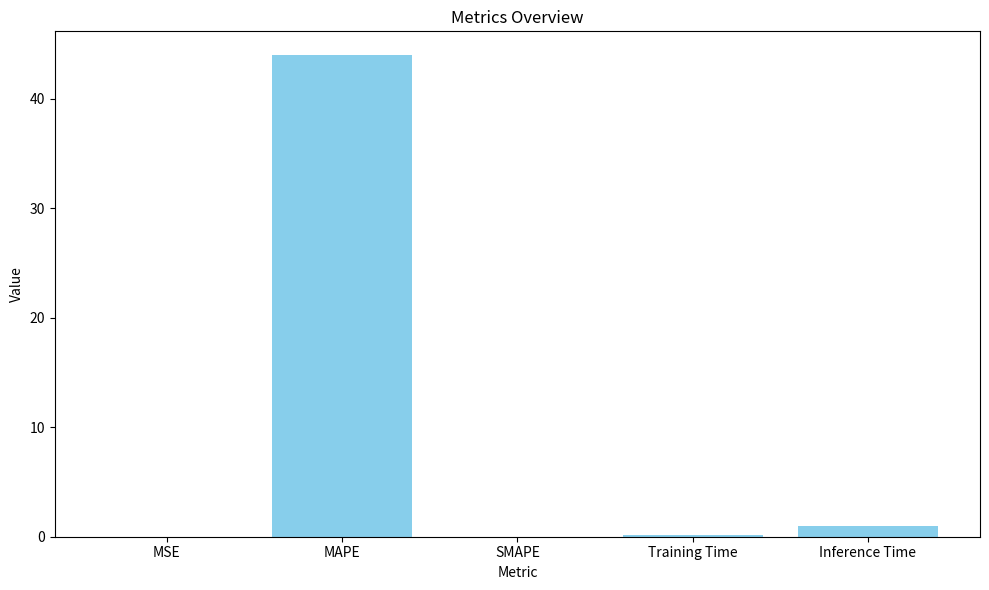

Between Training Time and MAPE, which is larger?

MAPE